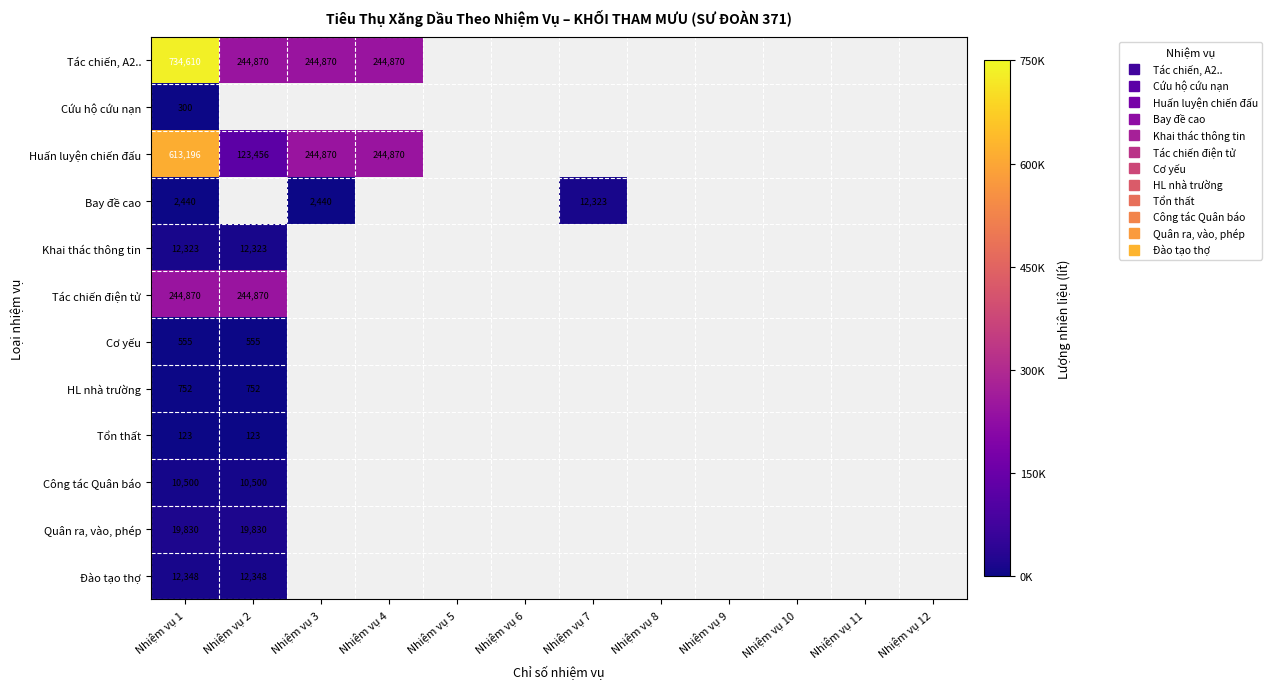

Which category has the lowest value across all series?

Nhiệm vụ 1